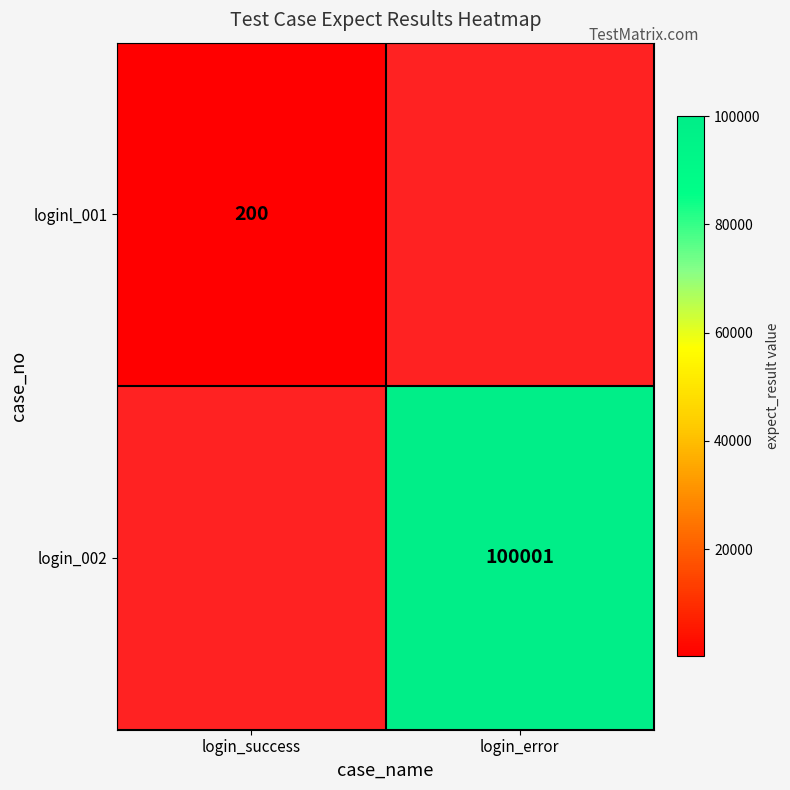

True or false: login_002 has a value of 56261 at login_error.

False